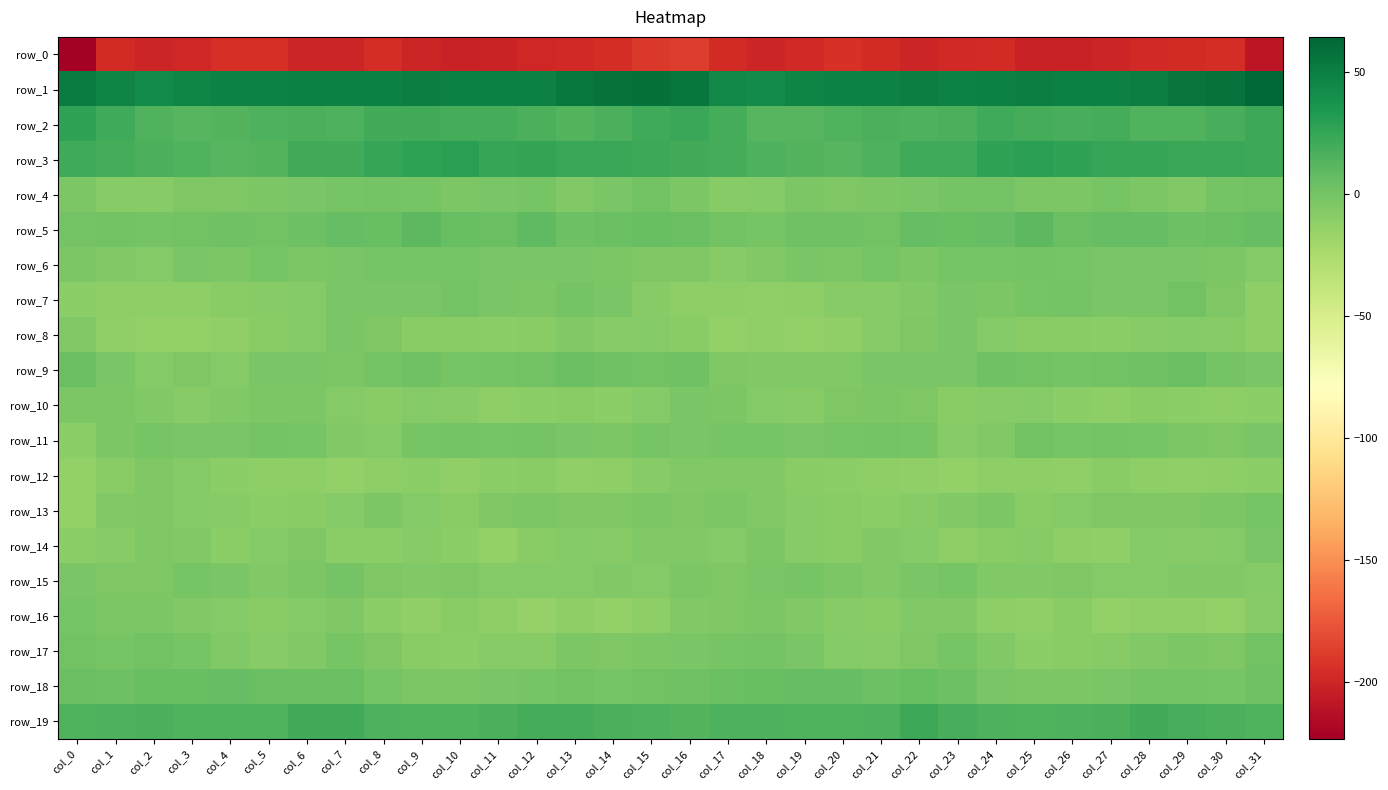

Is the value of row_9 at col_21 greater than the value of row_17 at col_30?

Yes